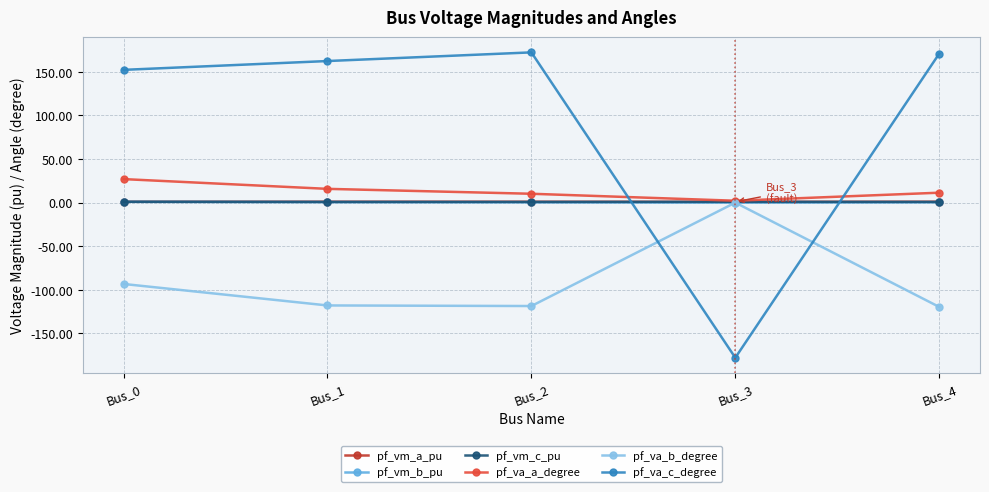

Which series has the largest range (max minus min)?

pf_va_c_degree